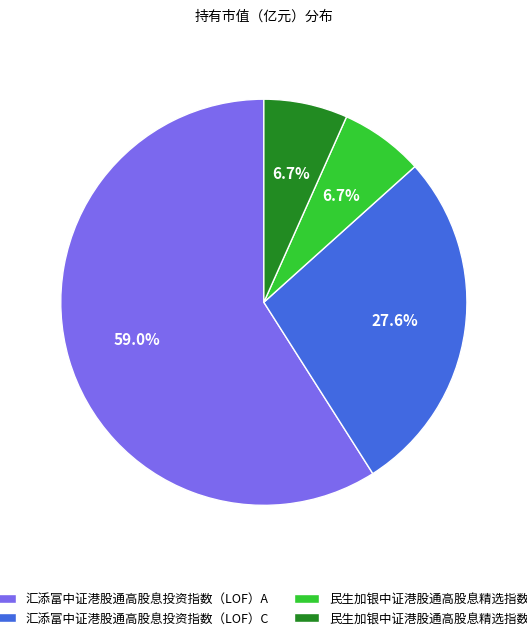

To the nearest percent, what portion does 汇添富中证港股通高股息投资指数（LOF）C represent?

28%